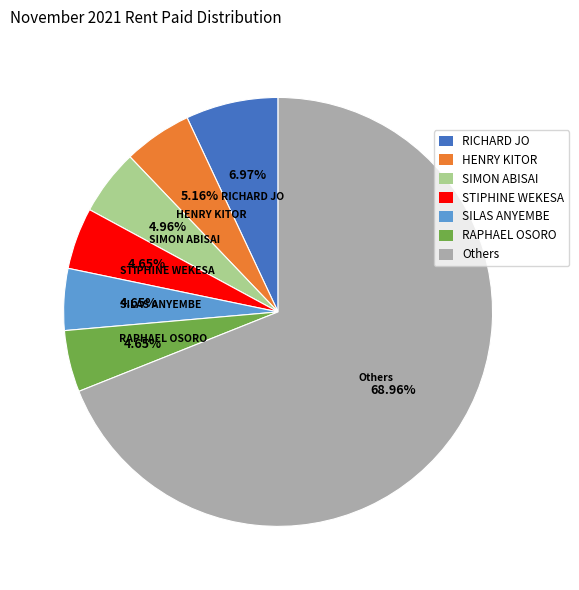

Is it true that STIPHINE WEKESA is 19% of the pie?

False